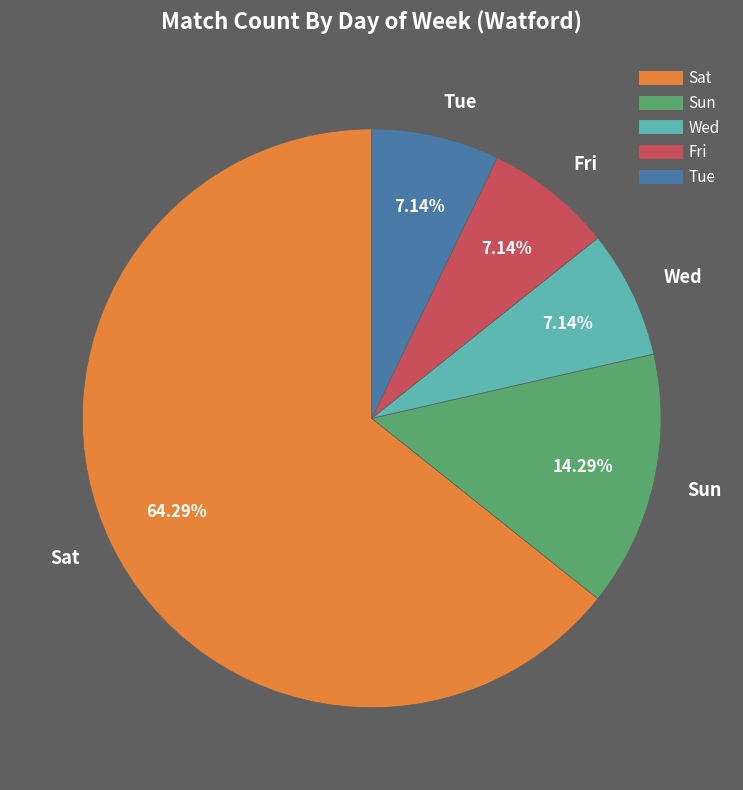

What is the largest slice in the pie chart?

Sat